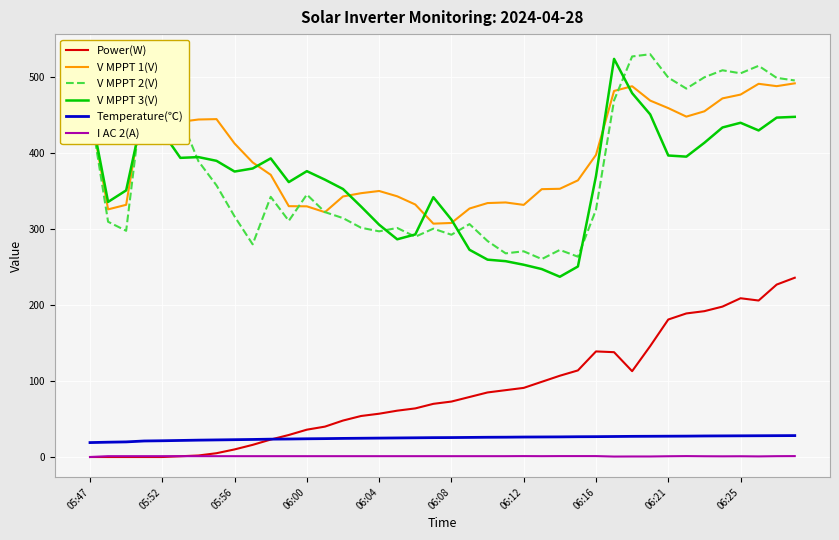

True or false: I AC 2(A) and Temperature(℃) intersect in this chart.

False